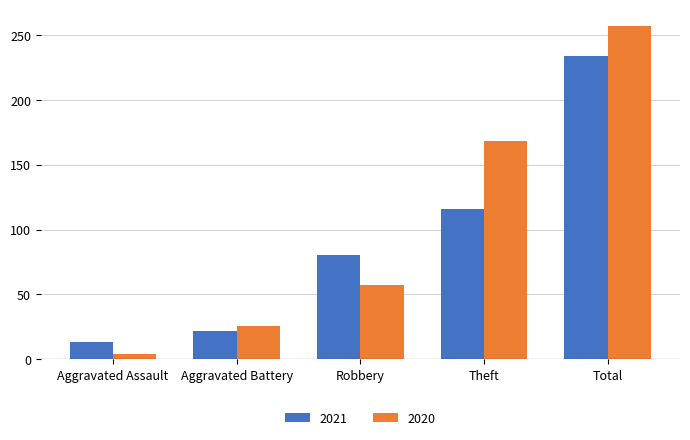

Reading right to left, extract all data points from this chart.

2021: 234	116	80	22	13
2020: 257	168	57	26	4